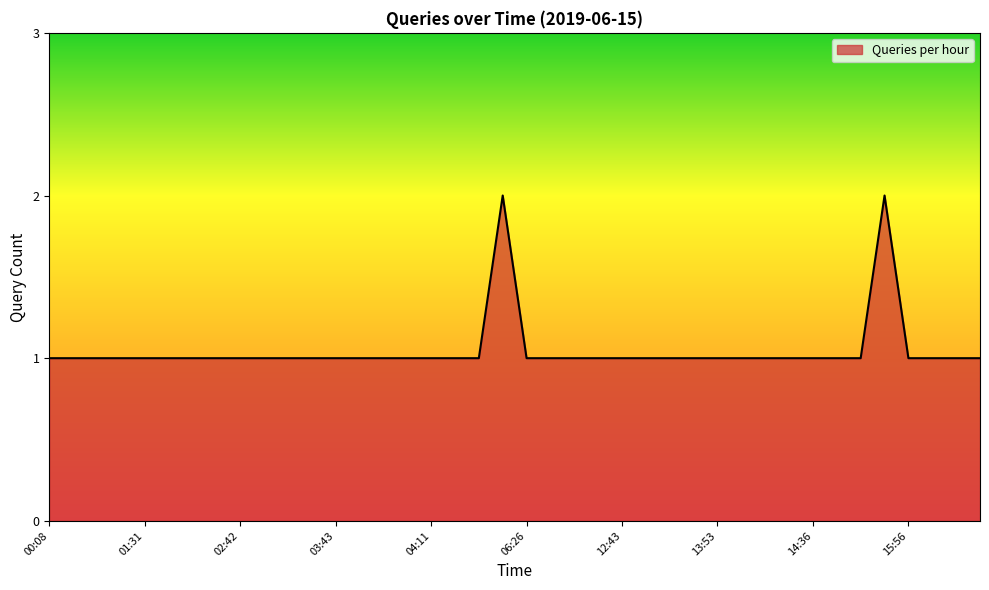

What is the value of the 25th point from the left?

1